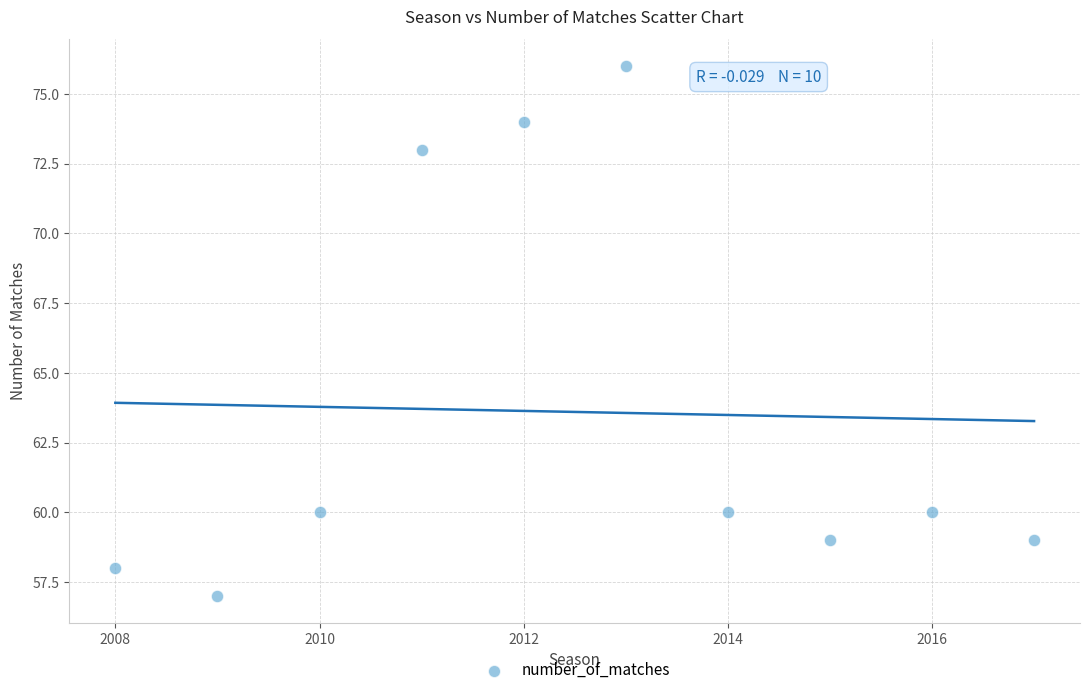

What is the average X value?

2012